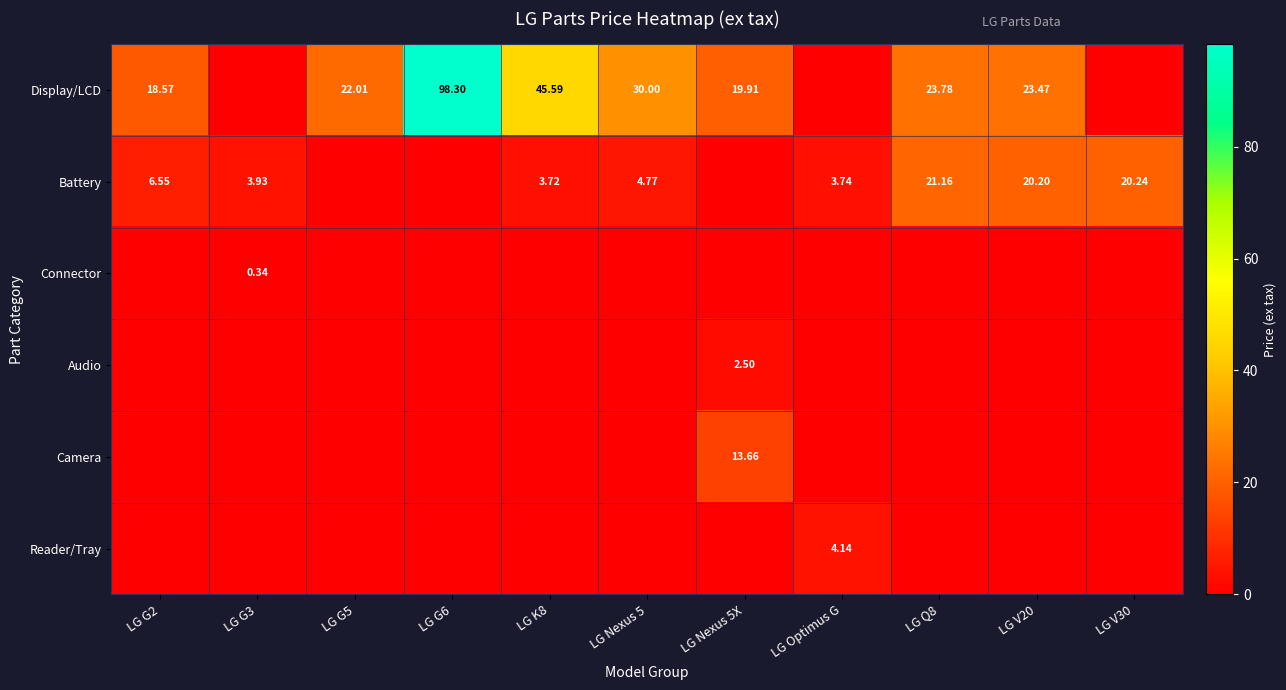

What is the difference between the highest and lowest values at LG Nexus 5X?

19.9